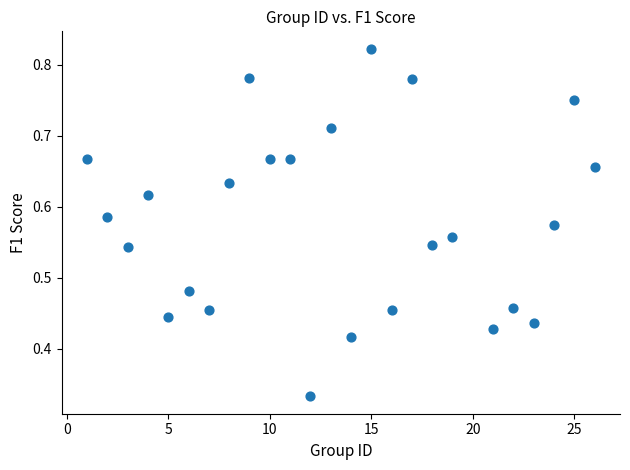

What is the range of X values (max minus min)?

25.0